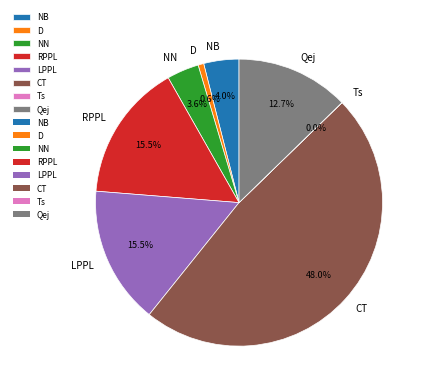

Which slice is the largest?

CT